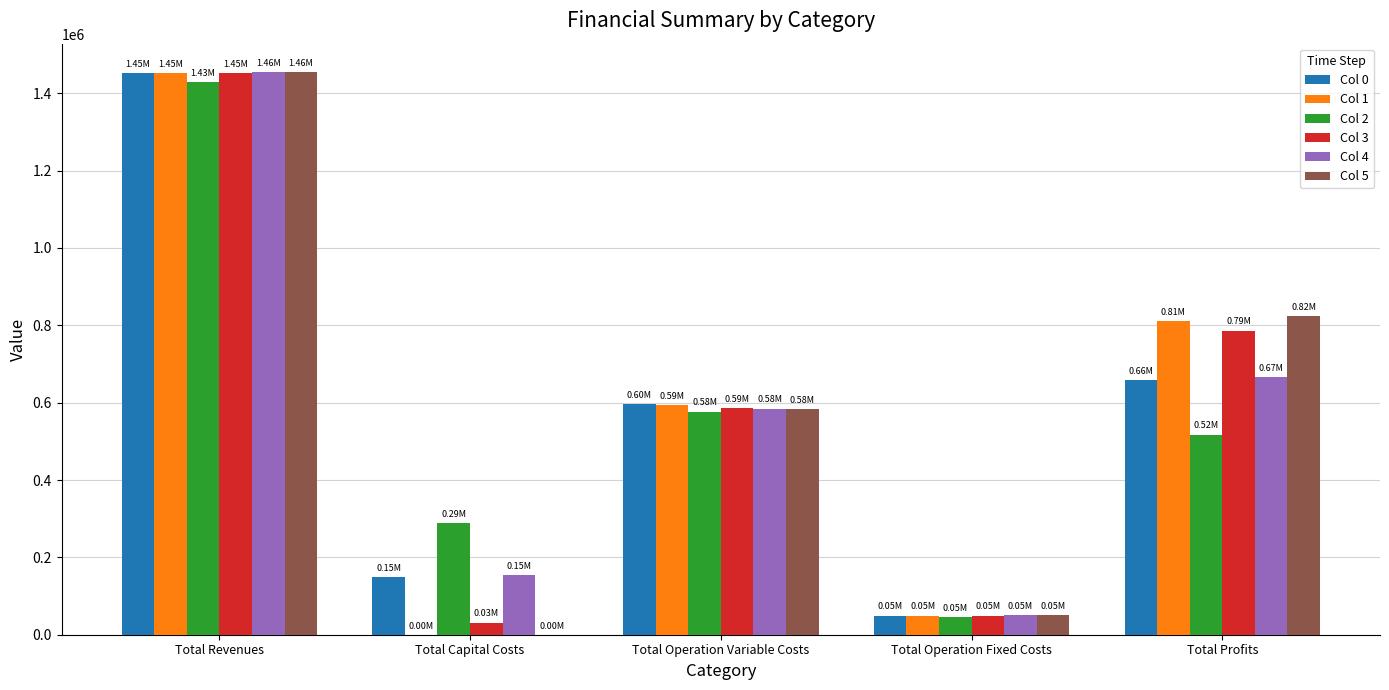

What is the total value across all series at Total Capital Costs?

624000.0